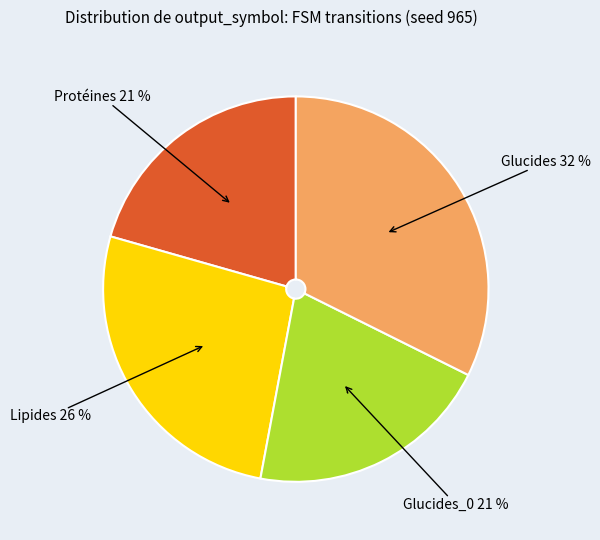

Is there a majority slice in this chart?

No